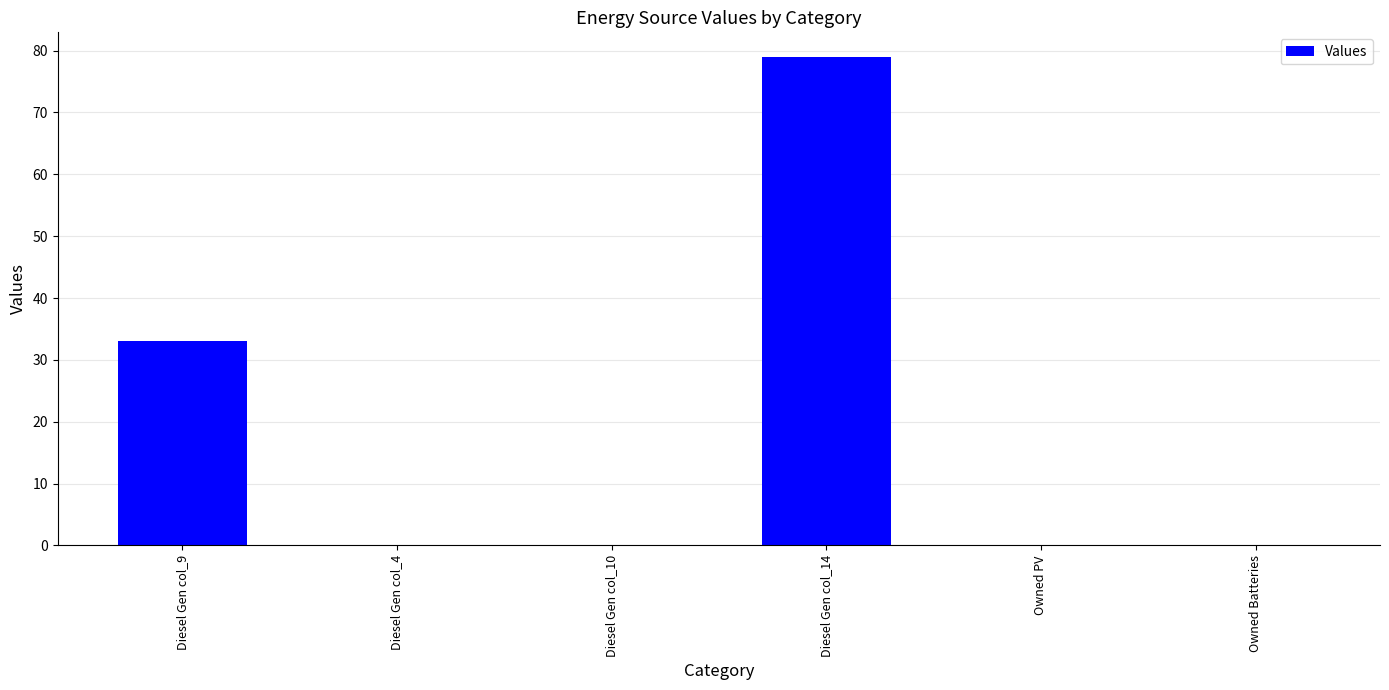

What is the sum of the values at Diesel Gen col_14 and Diesel Gen col_4?

79